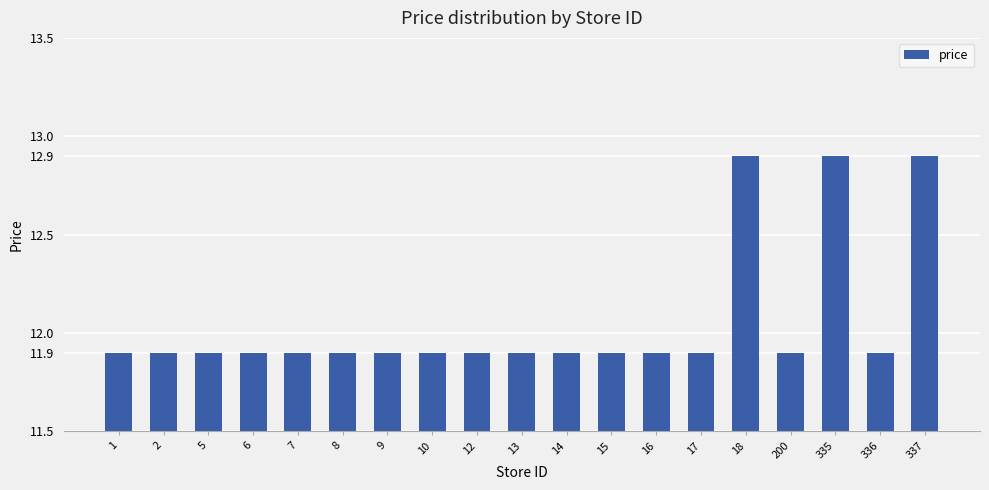

What is the minimum value shown in the chart?

11.9